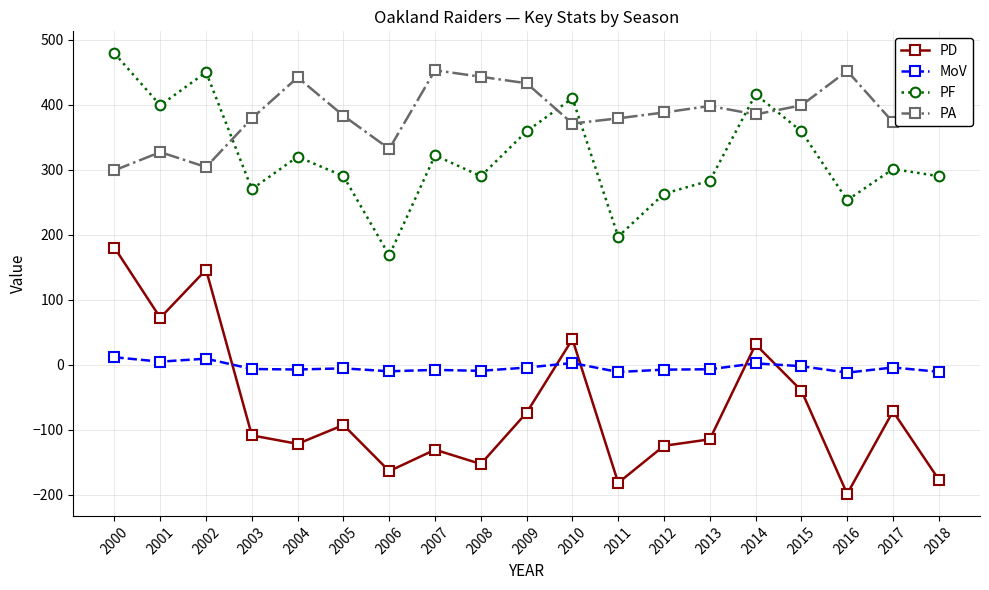

True or false: PF and PD cross at least once.

False